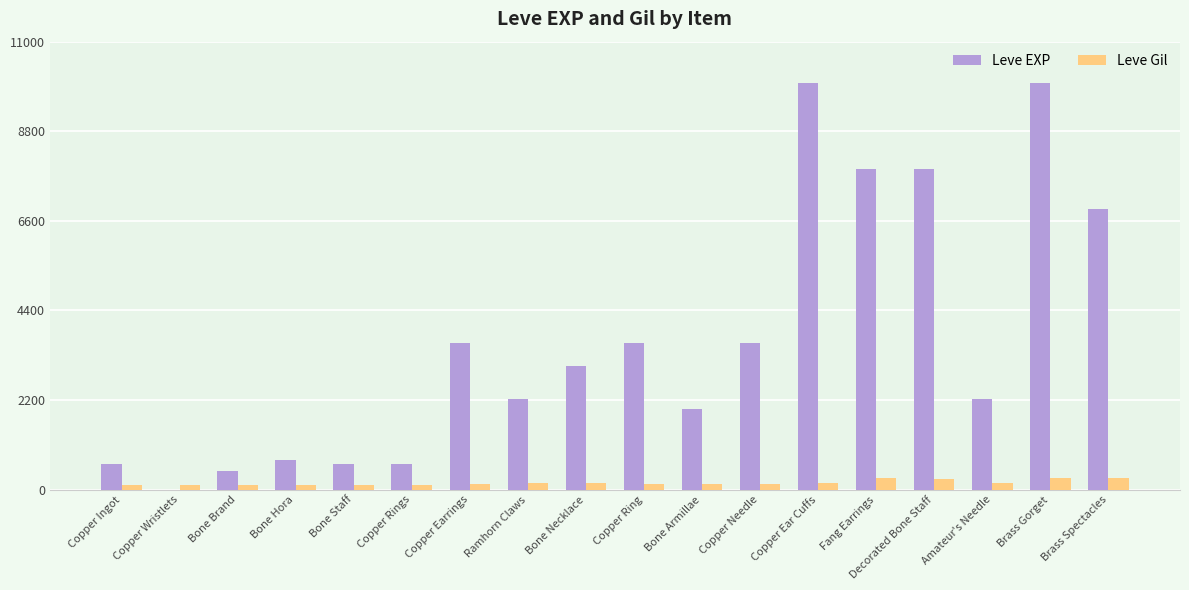

What is the sum of all Leve EXP values?

65961